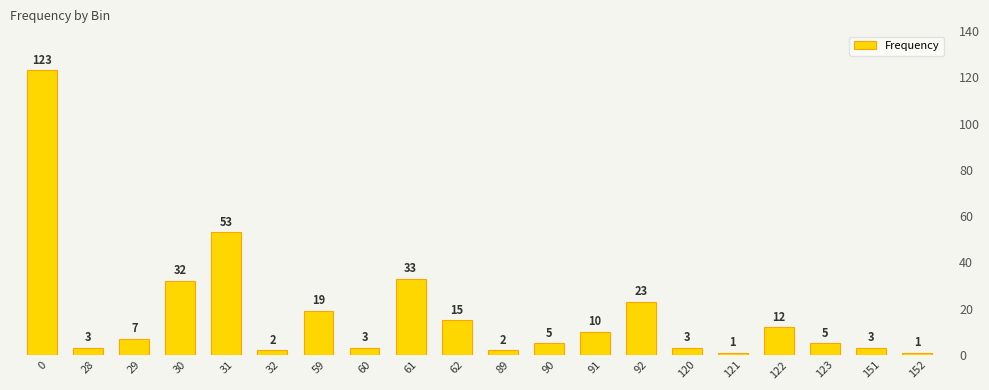

What is the change in value from 60 to 92?

+20